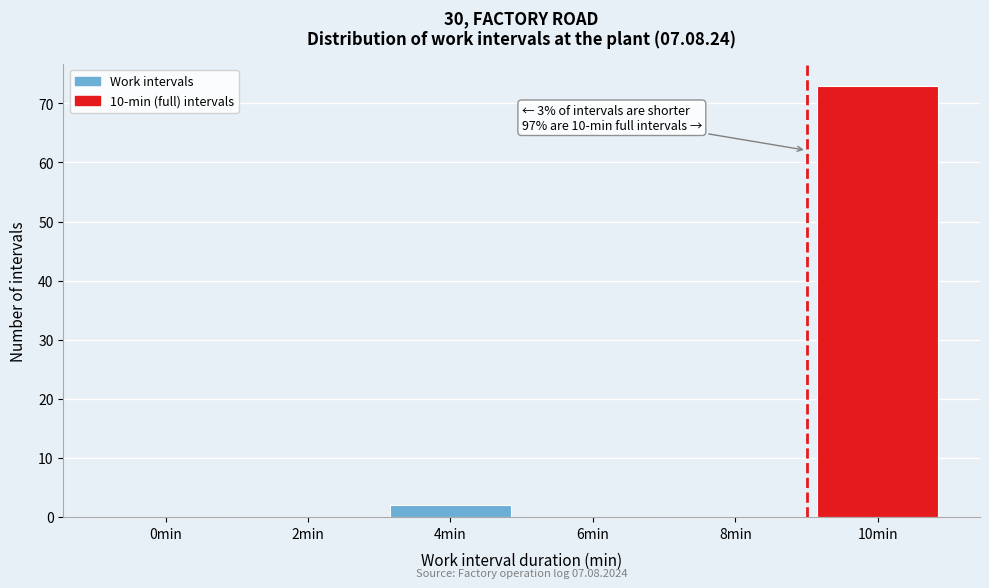

Reading right to left, transcribe all the data shown in this chart.

10min=73	8min=0	6min=0	4min=2	2min=0	0min=0